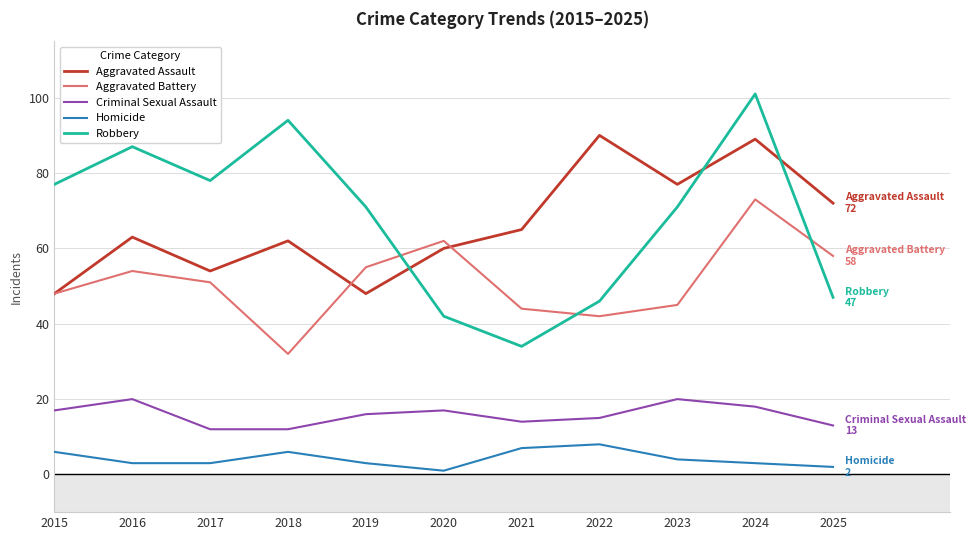

Which series has the widest spread of values?

Robbery